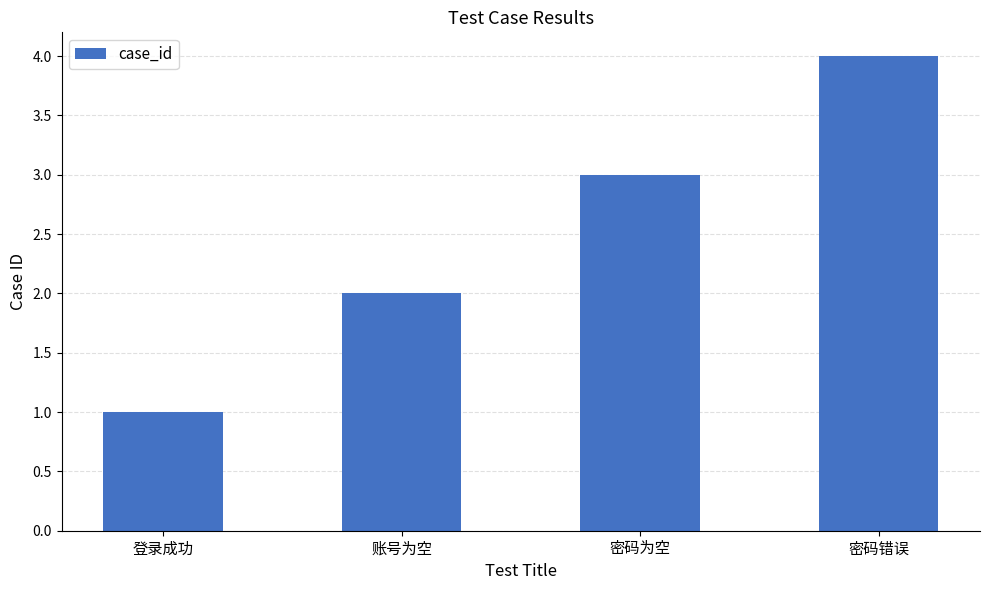

Approximately how many times larger is the value at 密码错误 compared to 登录成功?

4.0